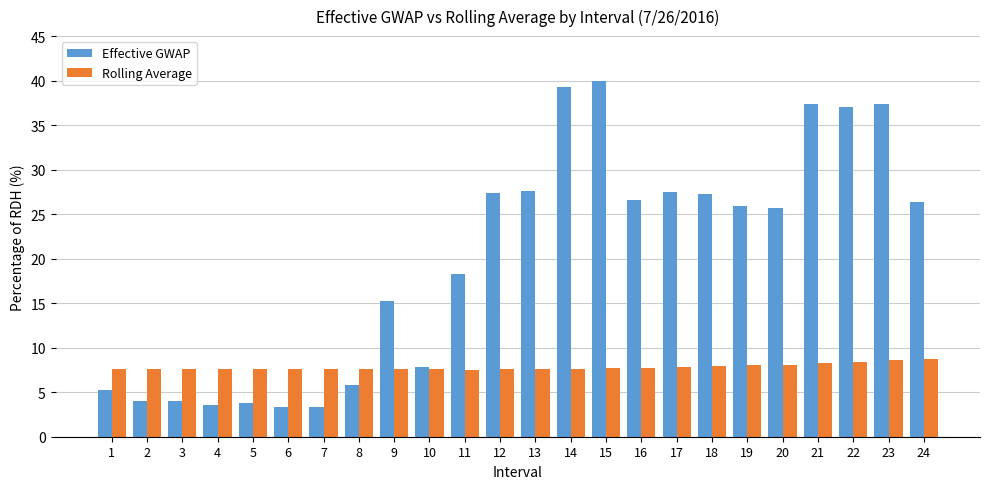

What is the value of the Effective GWAP bar at the 3rd from the left?

4.1